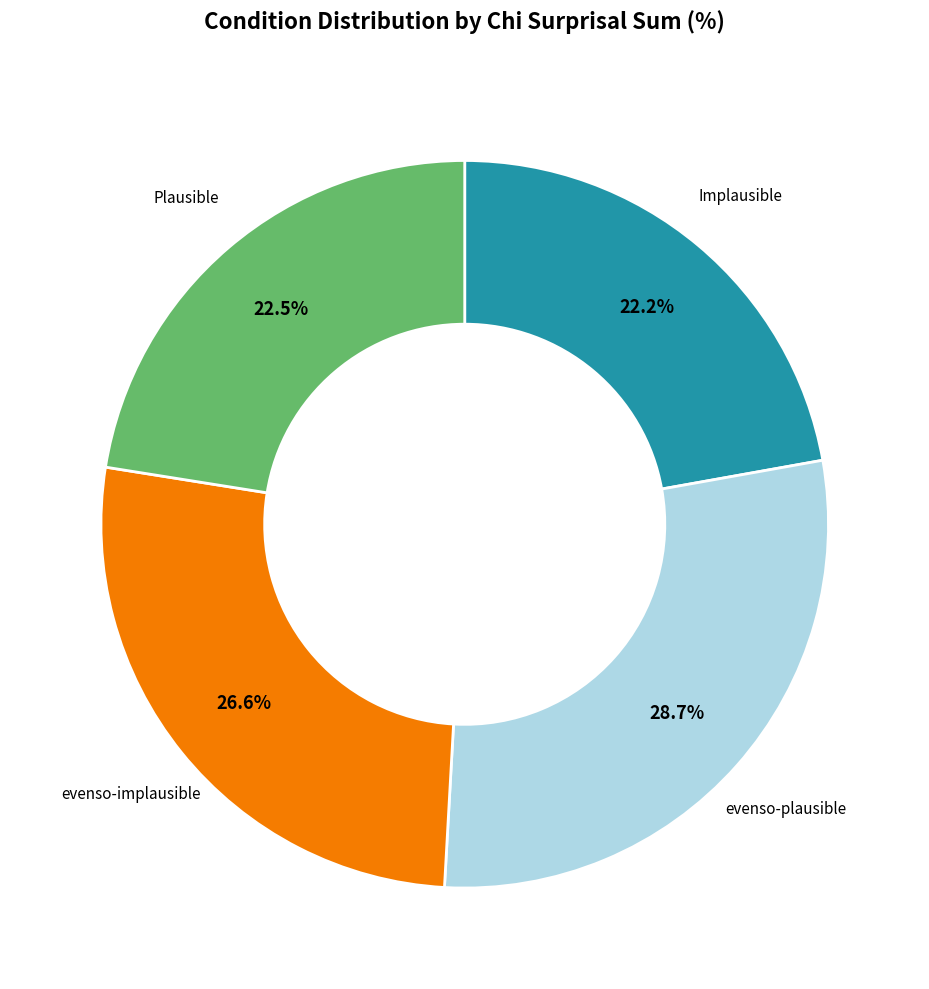

Is it true that Plausible is 36% of the pie?

False